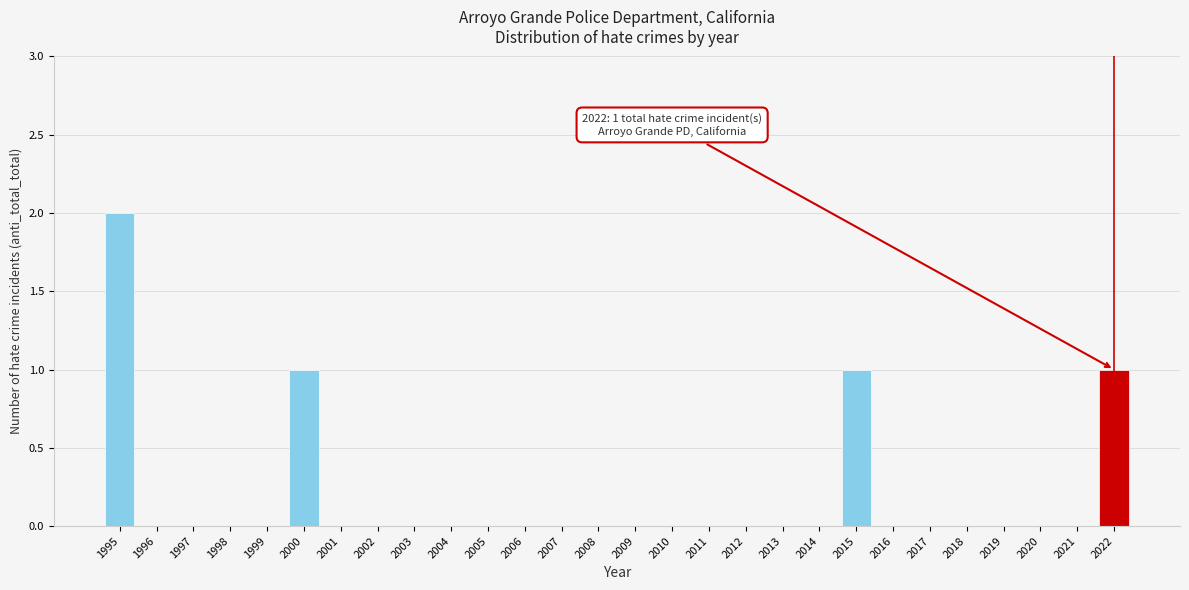

Reading left to right, list all the values displayed in this chart.

1995=2	1996=0	1997=0	1998=0	1999=0	2000=1	2001=0	2002=0	2003=0	2004=0	2005=0	2006=0	2007=0	2008=0	2009=0	2010=0	2011=0	2012=0	2013=0	2014=0	2015=1	2016=0	2017=0	2018=0	2019=0	2020=0	2021=0	2022=1